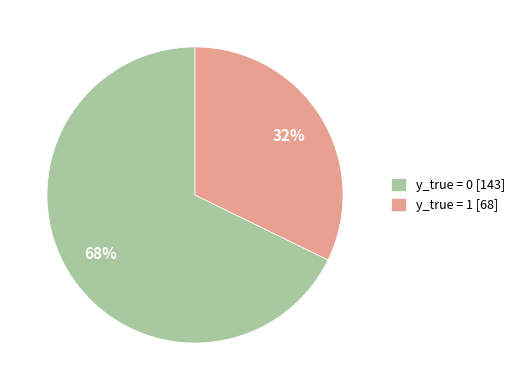

Is the sum of y_true = 0 and y_true = 1 greater than half?

Yes